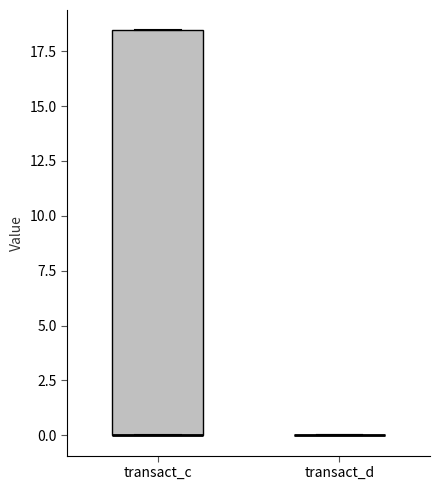

Which box is the tallest, from its lower edge to its upper edge?

transact_c